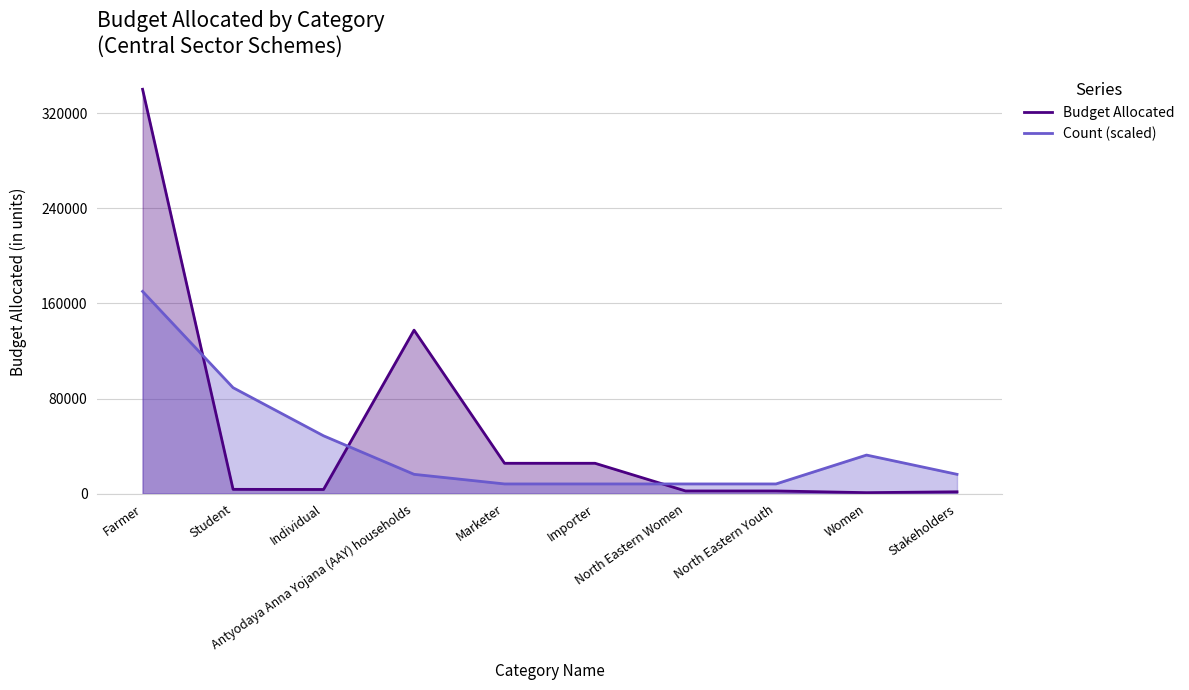

What is the sum of the Count (scaled) values at Student and Antyodaya Anna Yojana (AAY) households?

105334.5